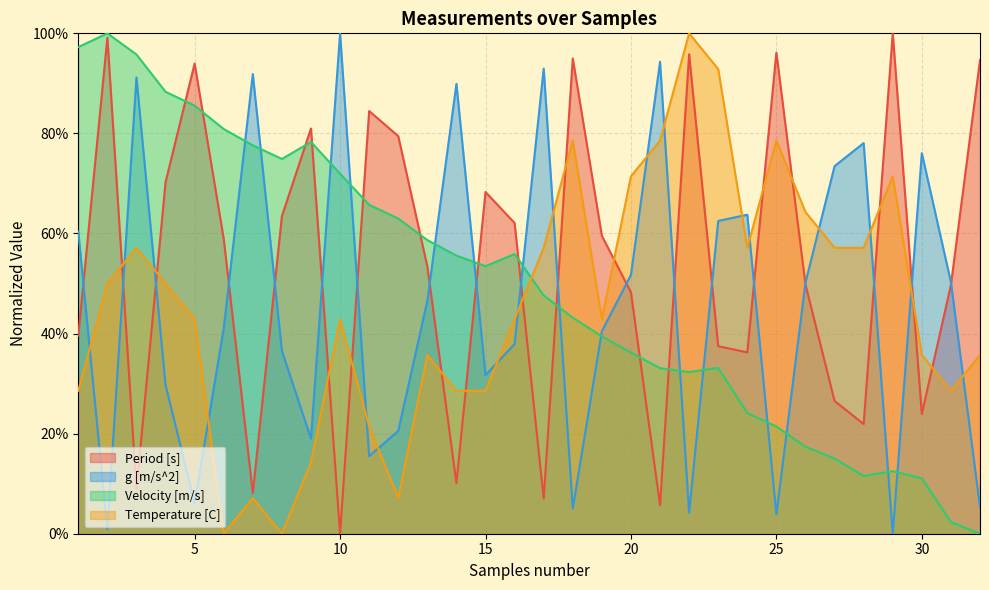

At which label does g [m/s^2] reach its peak?

10